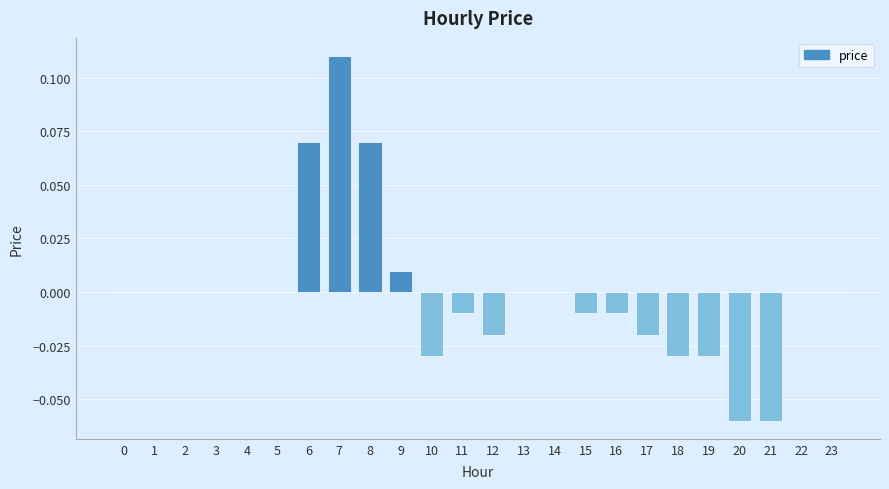

Which has a higher value, 9 or 5?

9